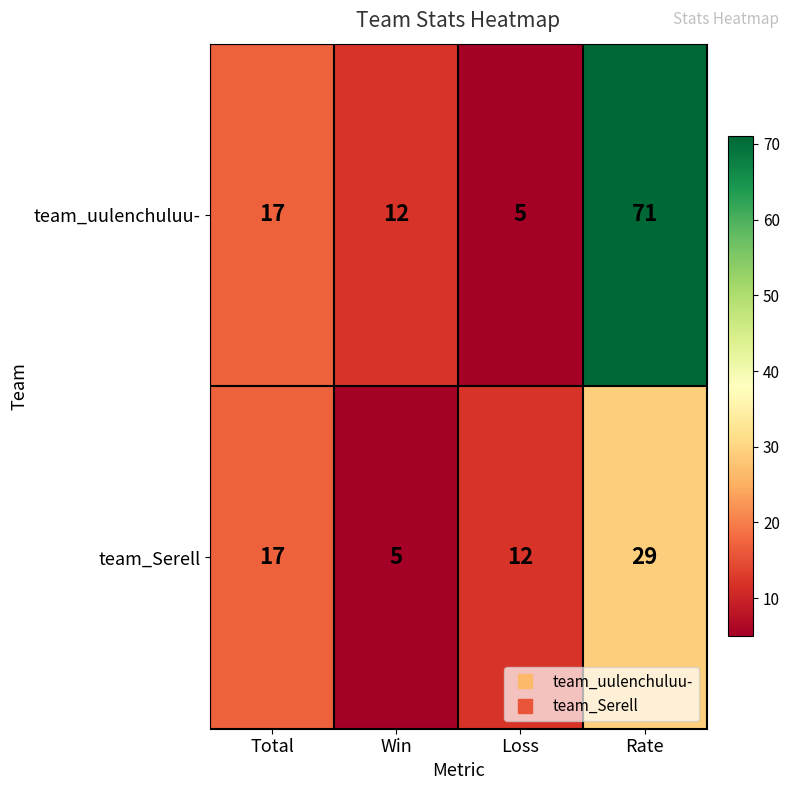

Reading left to right, list all the values displayed in this chart.

team_uulenchuluu-: 17	12	5	71
team_Serell: 17	5	12	29